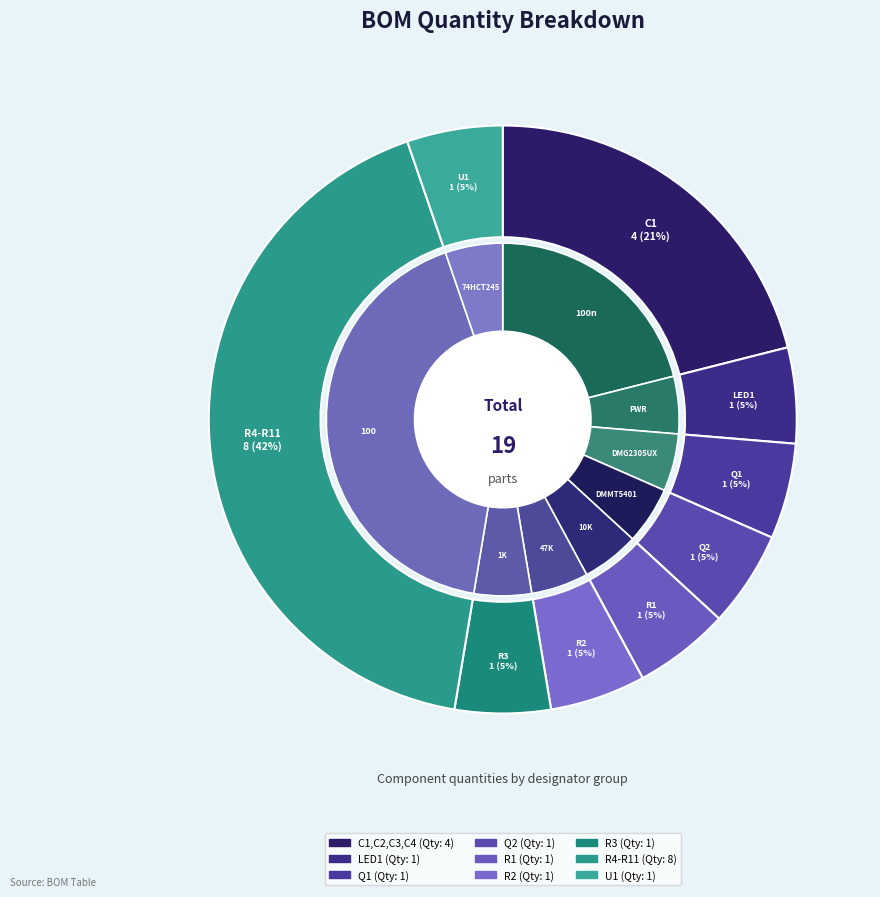

Which slice is the largest?

R4-R11